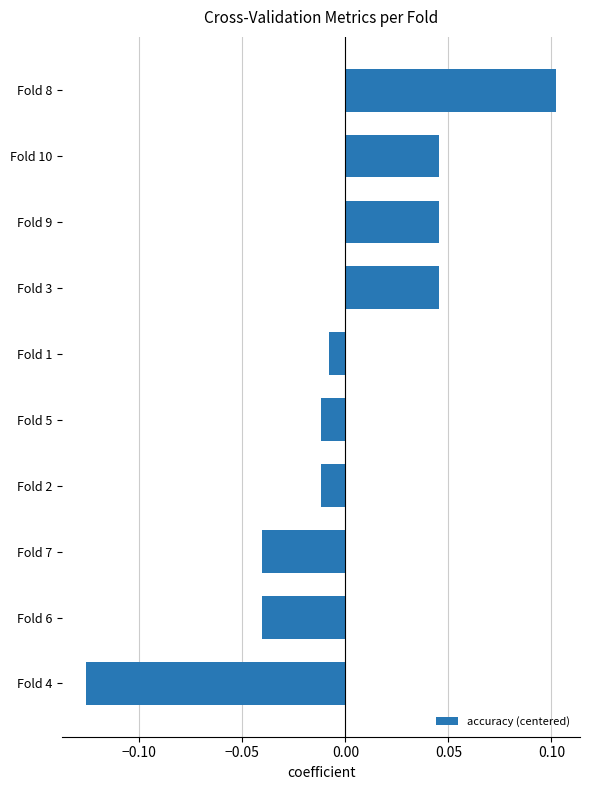

Which category has the highest value across all series?

Fold 8